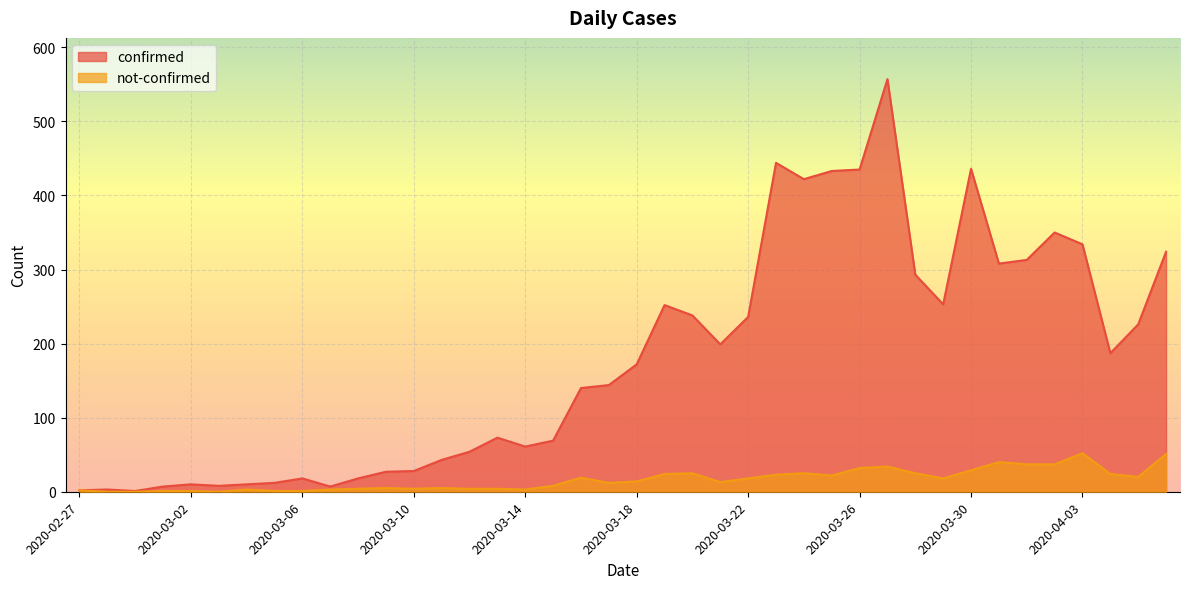

Reading left to right, extract all data points from this chart.

confirmed: 2020-02-27=2	2020-02-28=3	2020-02-29=1	2020-03-01=7	2020-03-02=10	2020-03-03=8	2020-03-04=10	2020-03-05=12	2020-03-06=18	2020-03-07=7	2020-03-08=18	2020-03-09=27	2020-03-10=28	2020-03-11=43	2020-03-12=54	2020-03-13=73	2020-03-14=61	2020-03-15=69	2020-03-16=140	2020-03-17=144	2020-03-18=172	2020-03-19=252	2020-03-20=238	2020-03-21=199	2020-03-22=236	2020-03-23=444	2020-03-24=422	2020-03-25=433	2020-03-26=435	2020-03-27=557	2020-03-28=293	2020-03-29=253	2020-03-30=436	2020-03-31=308	2020-04-01=313	2020-04-02=350	2020-04-03=334	2020-04-04=187	2020-04-05=226	2020-04-06=324
not-confirmed: 2020-02-27=2	2020-02-28=0	2020-02-29=0	2020-03-01=1	2020-03-02=1	2020-03-03=0	2020-03-04=3	2020-03-05=1	2020-03-06=1	2020-03-07=3	2020-03-08=4	2020-03-09=5	2020-03-10=4	2020-03-11=5	2020-03-12=4	2020-03-13=4	2020-03-14=3	2020-03-15=8	2020-03-16=19	2020-03-17=12	2020-03-18=14	2020-03-19=24	2020-03-20=25	2020-03-21=13	2020-03-22=18	2020-03-23=23	2020-03-24=25	2020-03-25=22	2020-03-26=32	2020-03-27=34	2020-03-28=25	2020-03-29=18	2020-03-30=29	2020-03-31=40	2020-04-01=37	2020-04-02=37	2020-04-03=52	2020-04-04=24	2020-04-05=20	2020-04-06=51